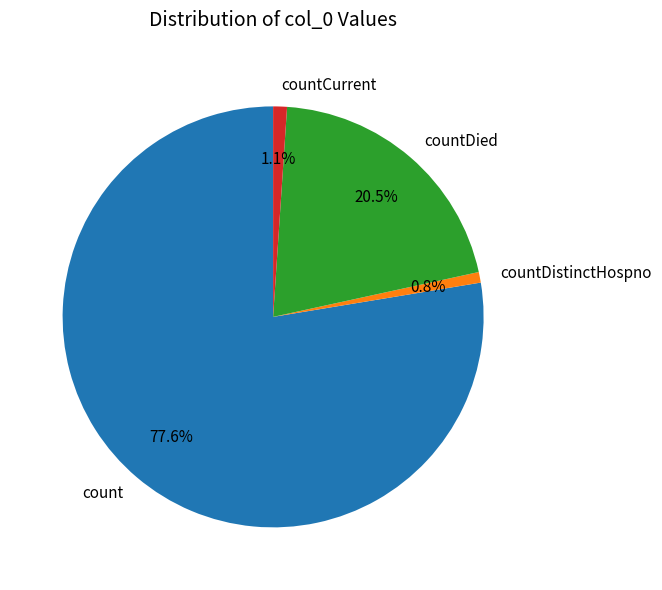

Between countCurrent and countDied, which is larger?

countDied